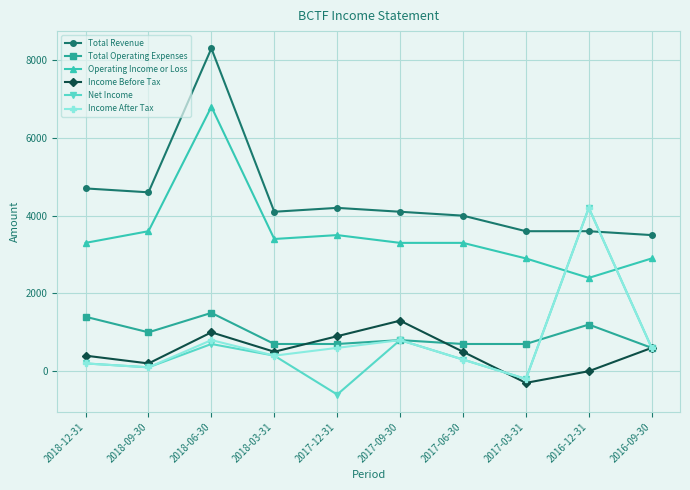

The value of Net Income at 2018-03-31 is 400. True or false?

True